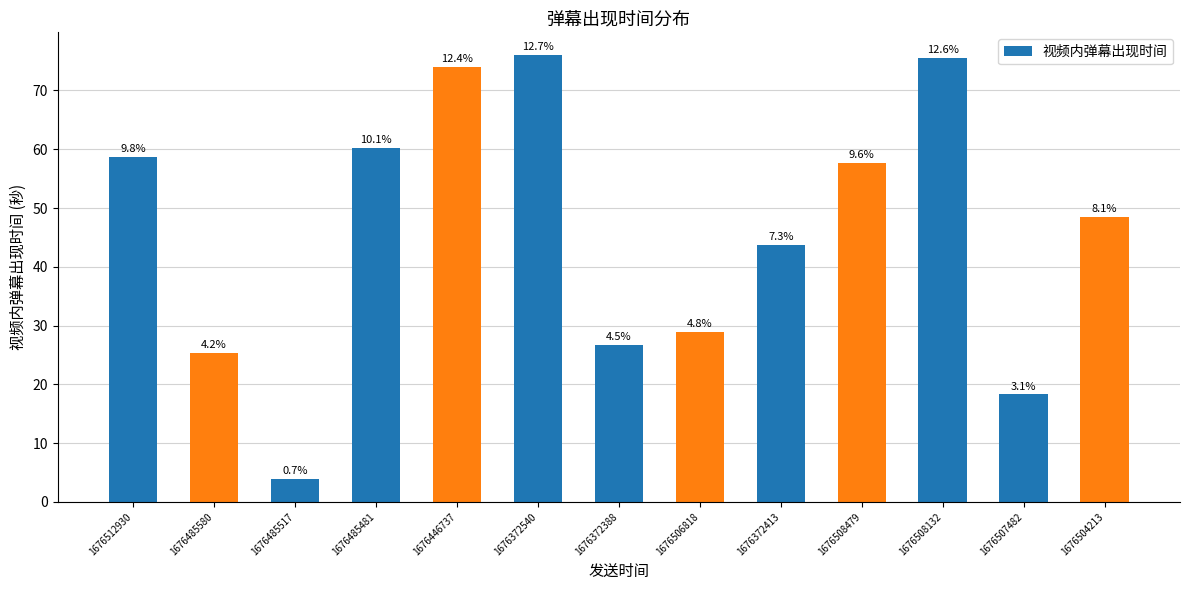

Which has a higher value, 1676504213 or 1676507482?

1676504213